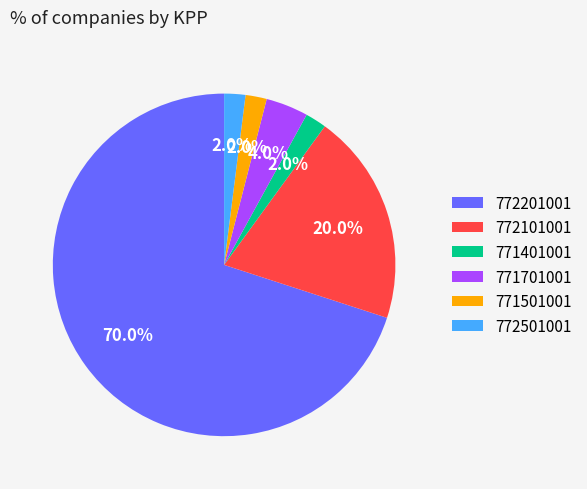

Count the number of slices in the pie.

6